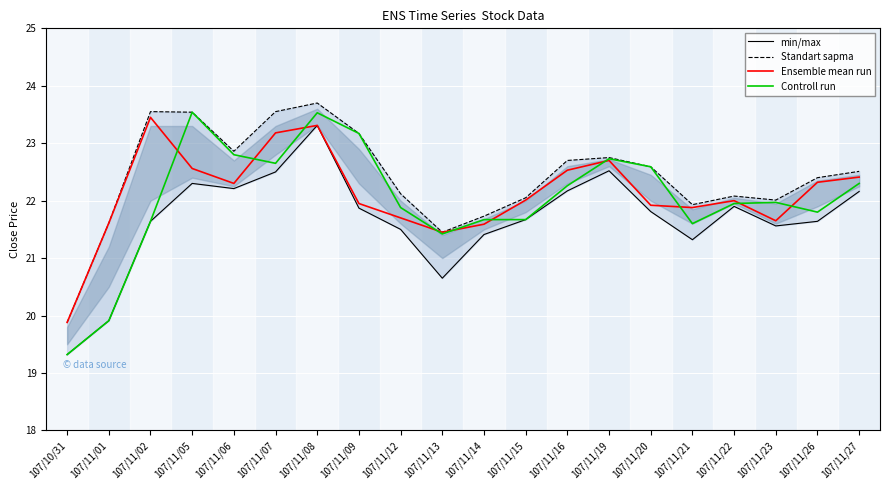

How many values in the Standart sapma series are below 22?

5